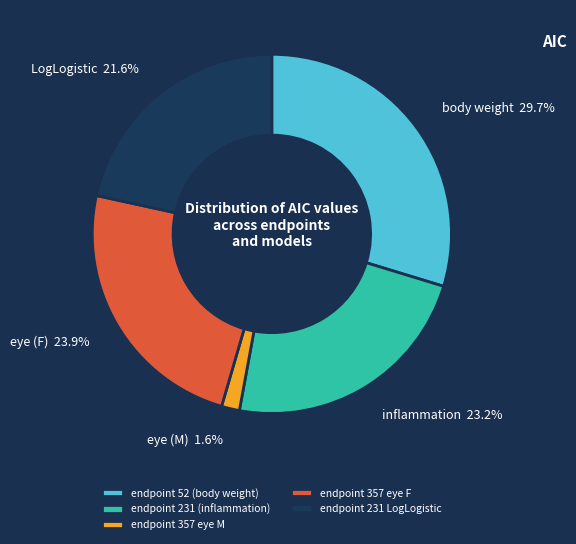

To the nearest percent, what portion does endpoint 357 eye M represent?

2%